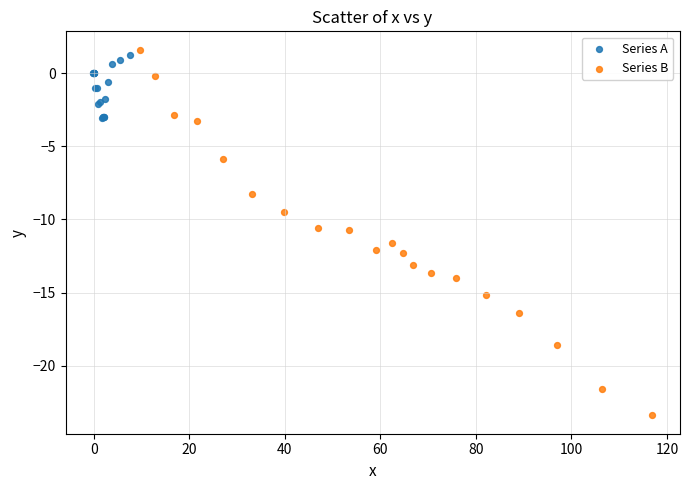

Which series has the largest Y range (max minus min)?

Series B